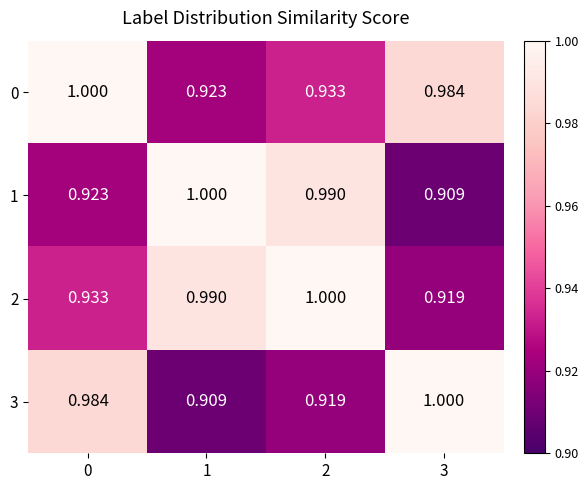

Rank the series at 1 from highest to lowest value.

1, 2, 0, 3